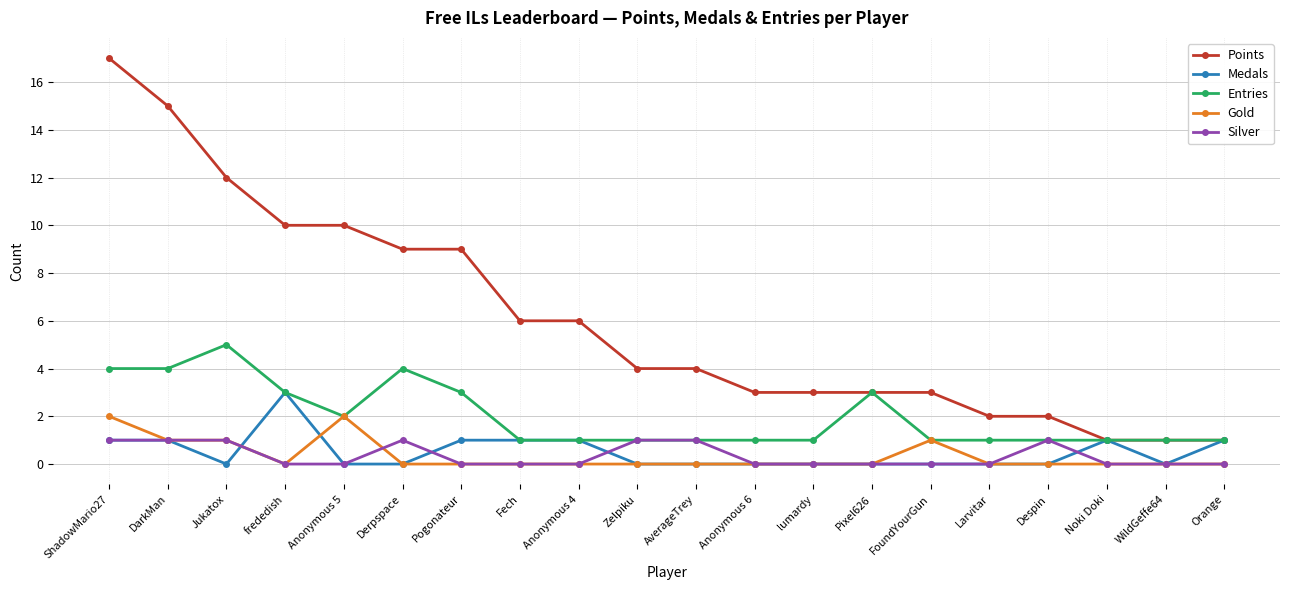

How many distinct data groups are displayed?

5